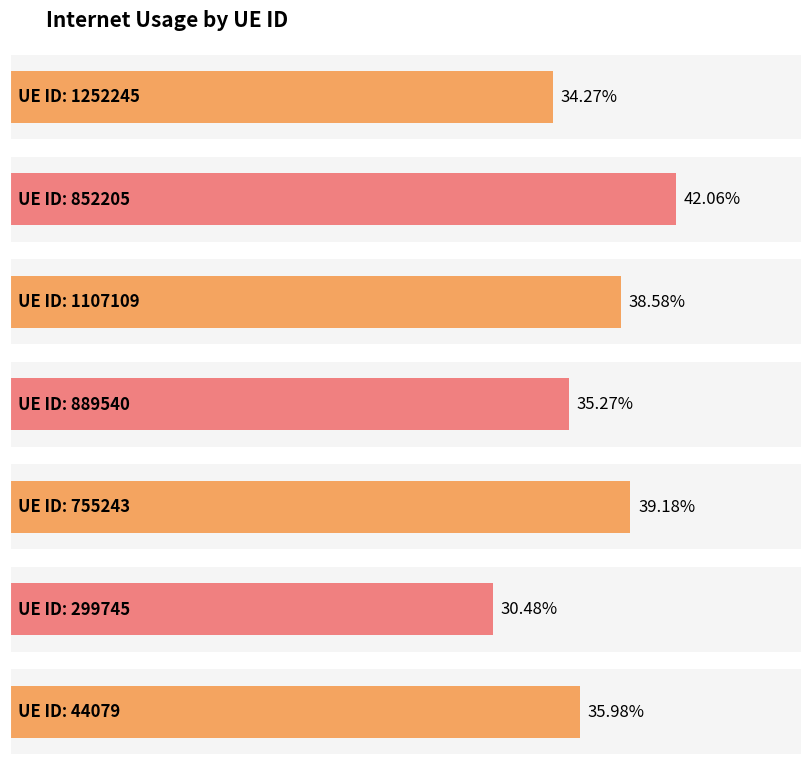

Is it true that the value at 44079 is 0.5?

False